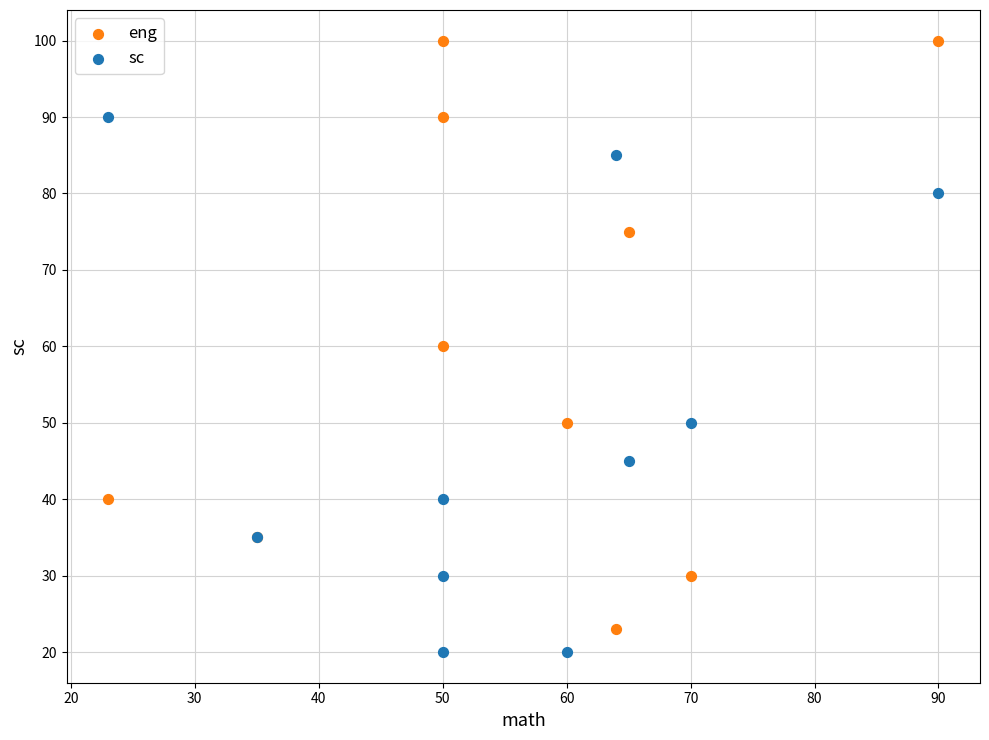

Which series has the widest spread of Y values?

eng